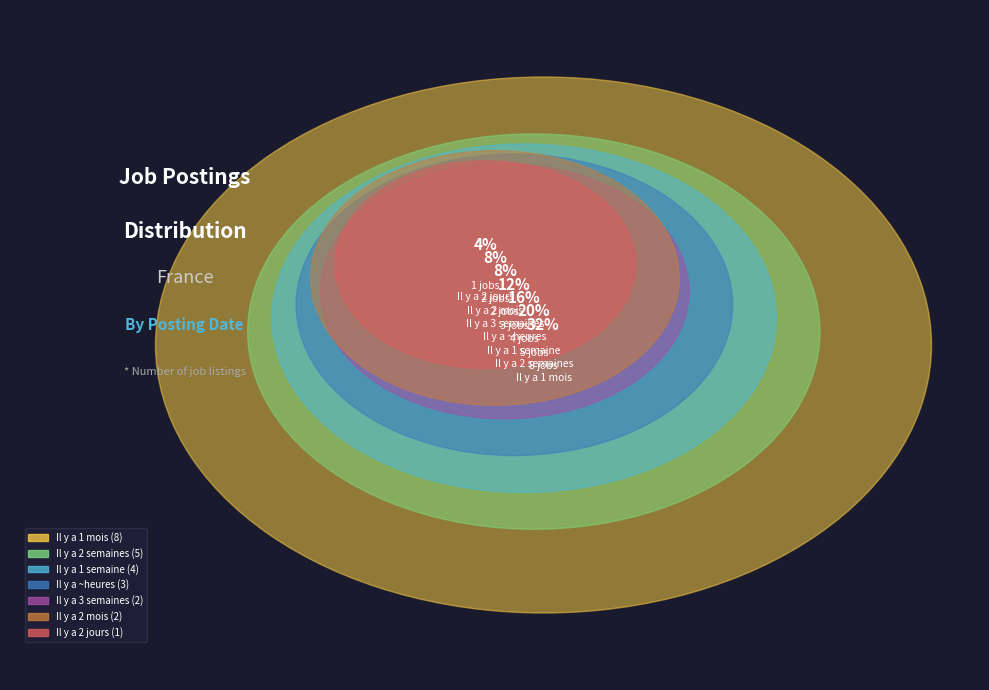

To the nearest percent, what is the average slice percentage?

14%